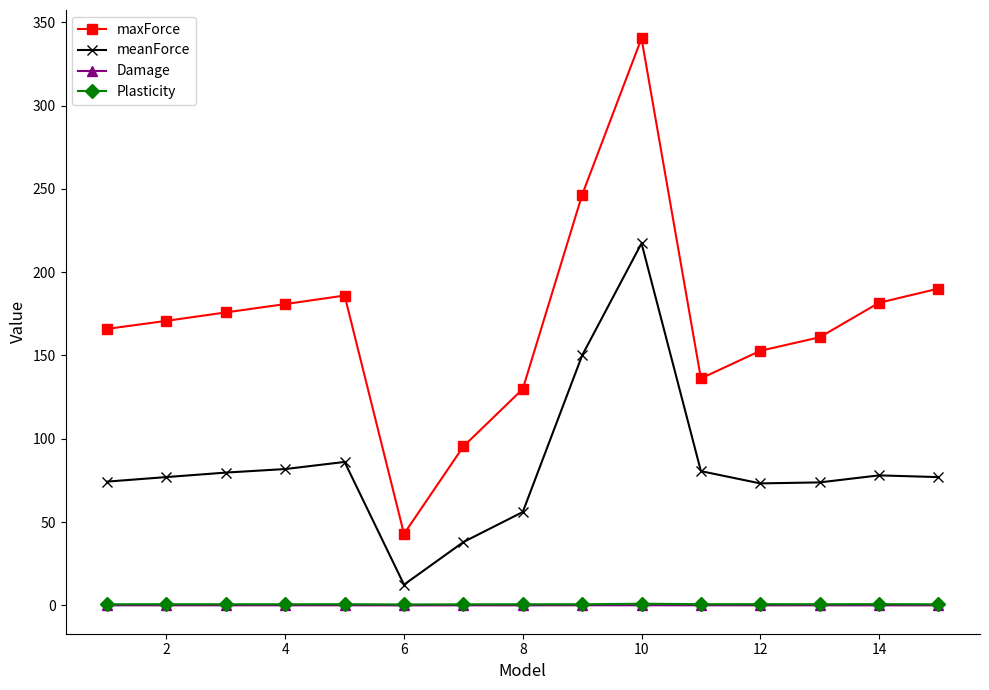

True or false: maxForce and Plasticity intersect in this chart.

False